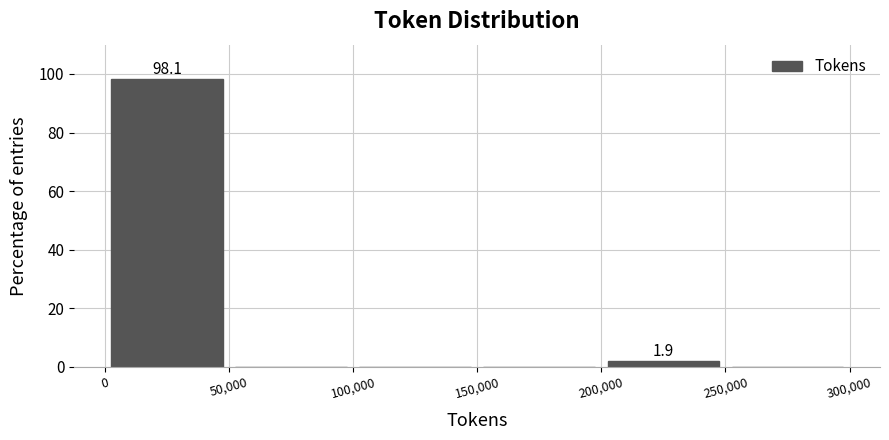

Which range on the x-axis has the tallest bar?

0 to 50,000